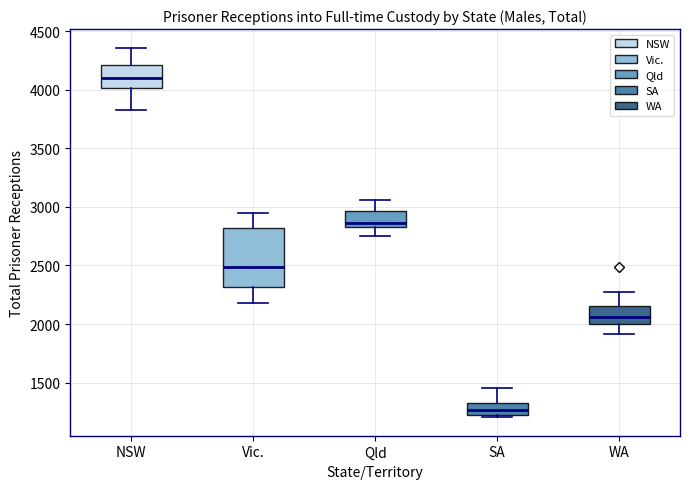

Reading left to right, transcribe this box plot: for each box, give where its median line is, the range the box spans, and where its two whiskers end, as read against the y-axis. The values are not printed on the chart, so give them approximately, as read against the axis.

NSW: median 4100, box 4000 to 4200, whiskers 3850 to 4350
Vic.: median 2500, box 2300 to 2800, whiskers 2200 to 2950
Qld: median 2850 (just above the box's lower edge), box 2850 to 2950, whiskers 2750 to 3050
SA: median 1250 (inside the box), box 1250 to 1300, whiskers 1200 to 1450
WA: median 2050, box 2000 to 2150, whiskers 1900 to 2300